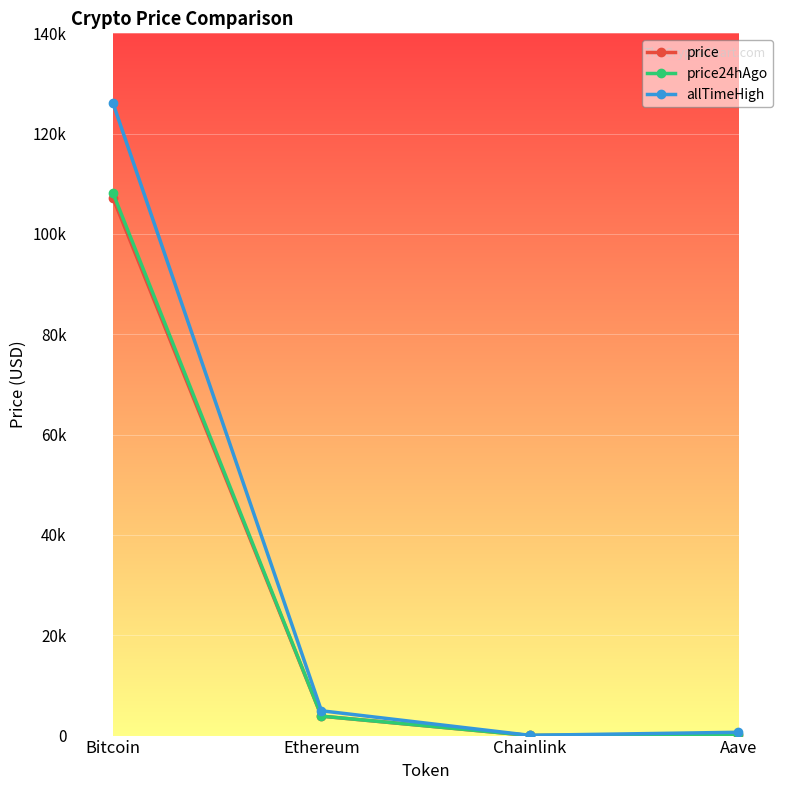

What is the label of the 2nd point from the right?

Chainlink